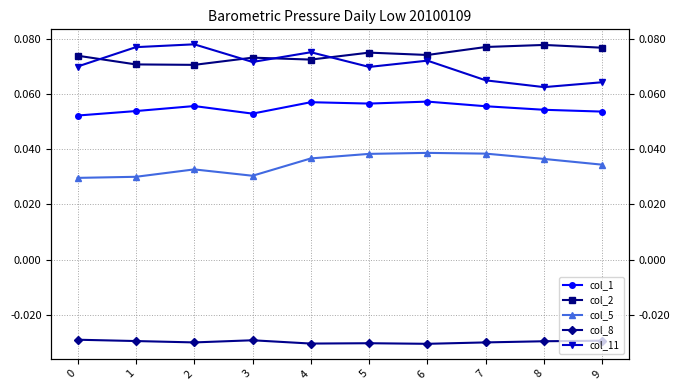

How many interior local valleys does the col_5 series have?

1